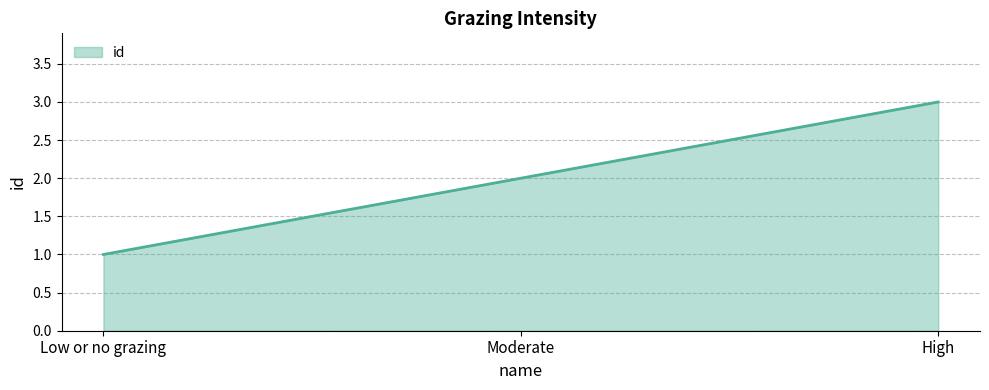

What is the difference between the maximum and minimum values?

2